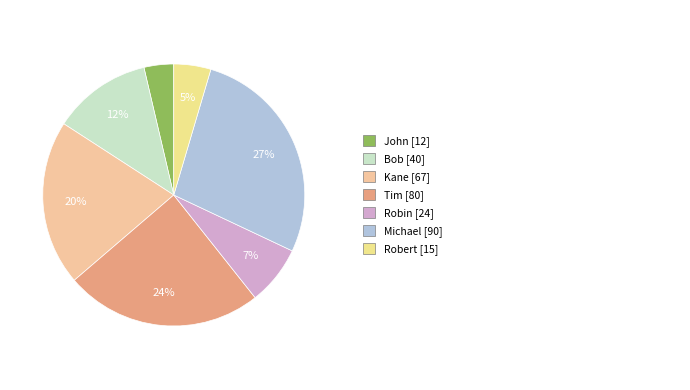

Count the number of slices in the pie.

7